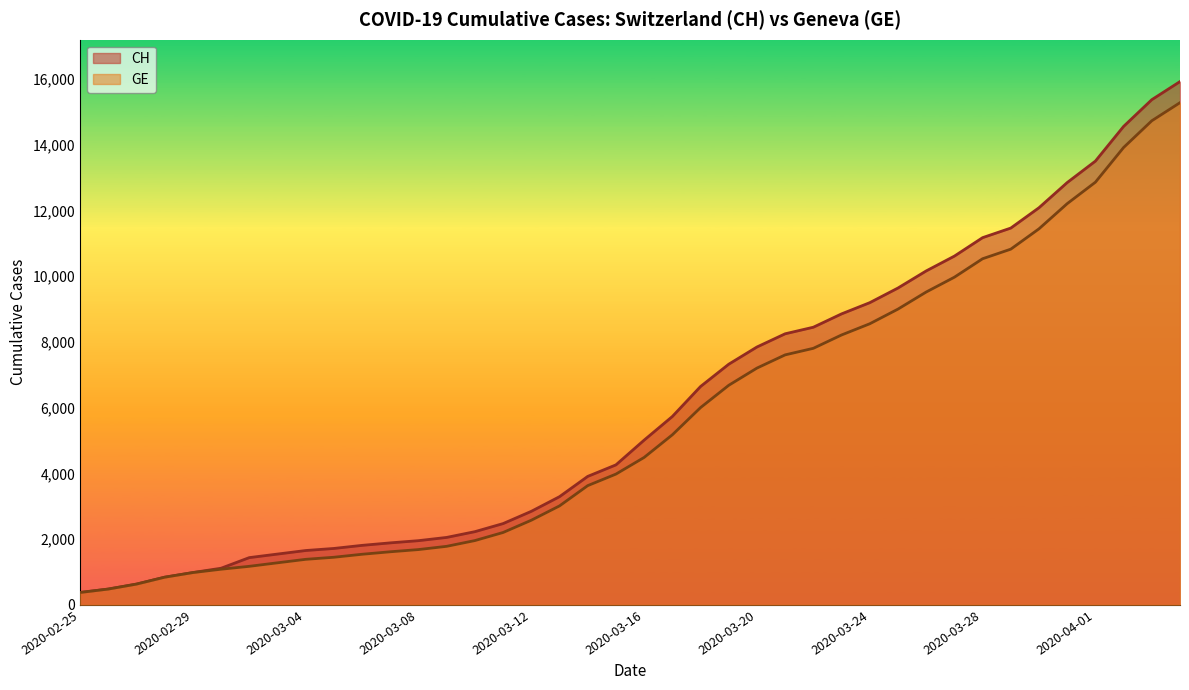

How many data points does each series have?

40